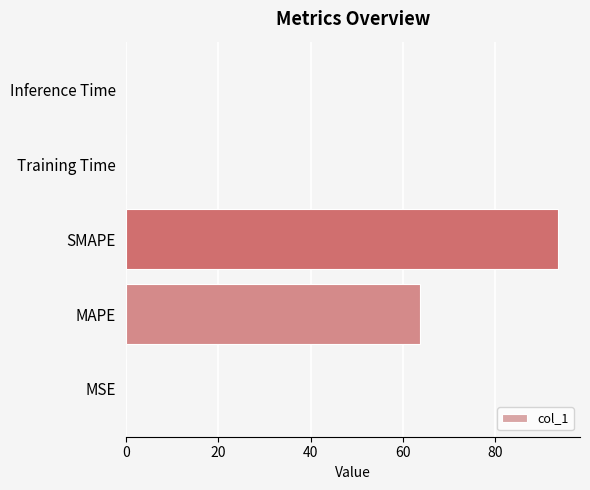

What is the sum of all values?

157.5